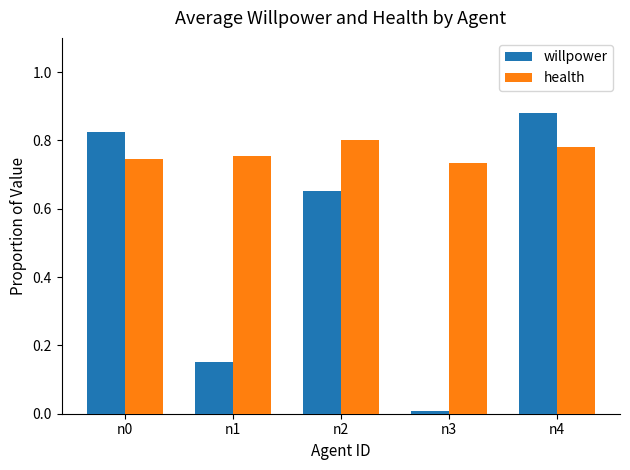

Which series has the largest range (max minus min)?

willpower